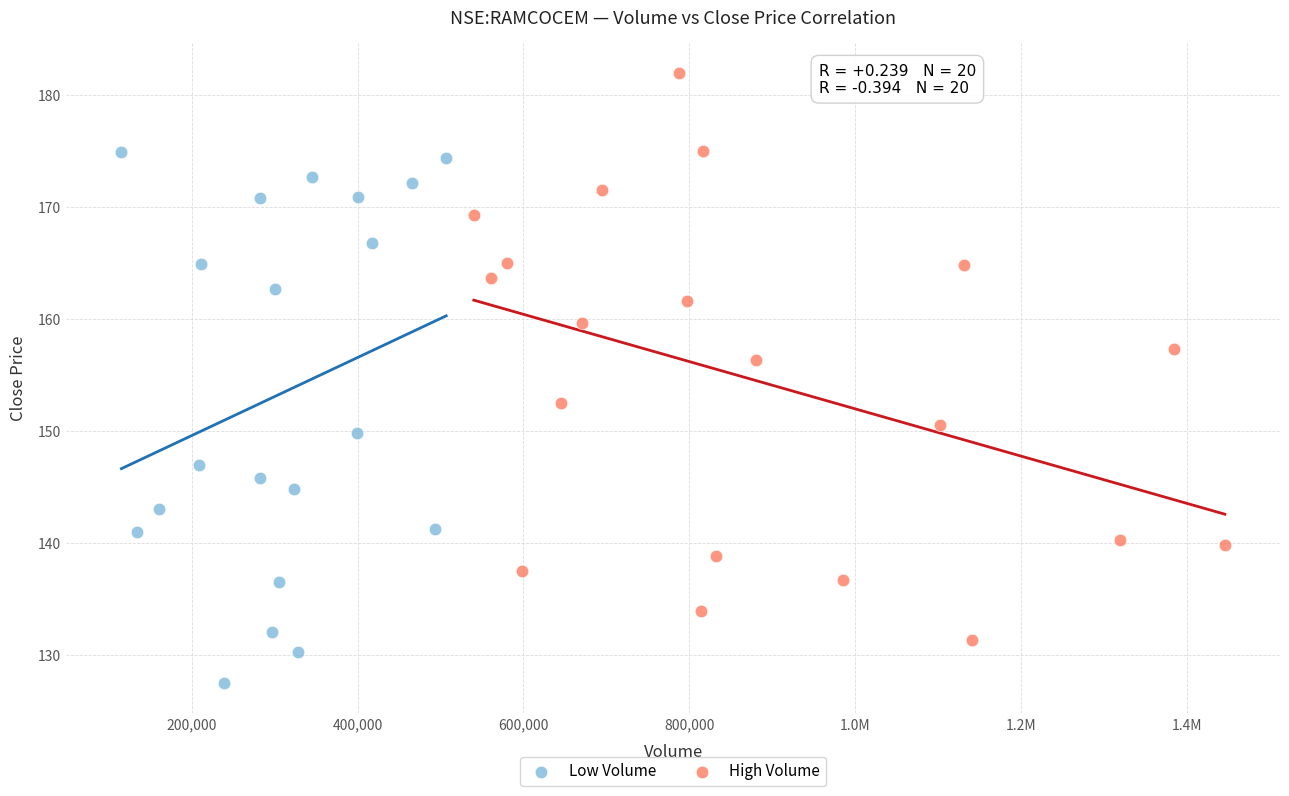

Which series reaches the maximum Y coordinate?

High Volume